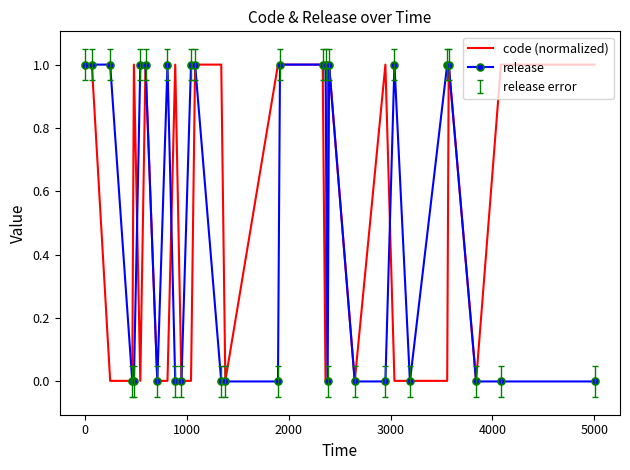

Which series has the widest spread of values?

release